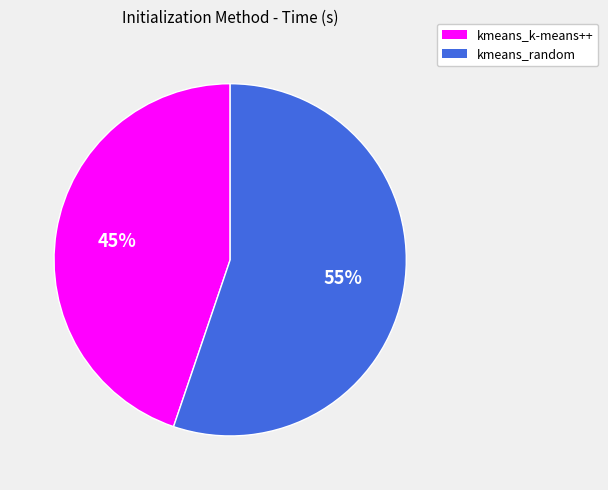

Rank the categories by value from lowest to highest.

kmeans_k-means++, kmeans_random